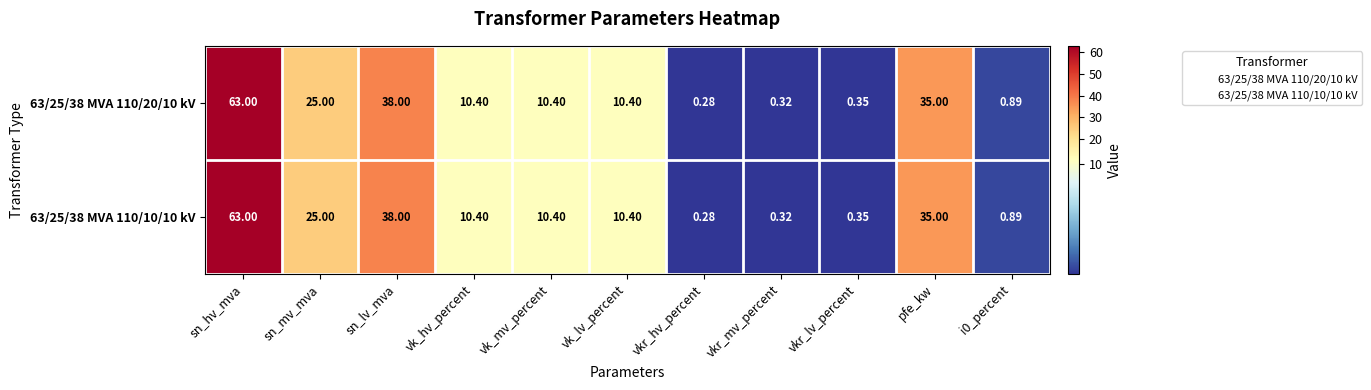

Is the value of 63/25/38 MVA 110/10/10 kV at vk_hv_percent greater than the value of 63/25/38 MVA 110/20/10 kV at vkr_hv_percent?

Yes